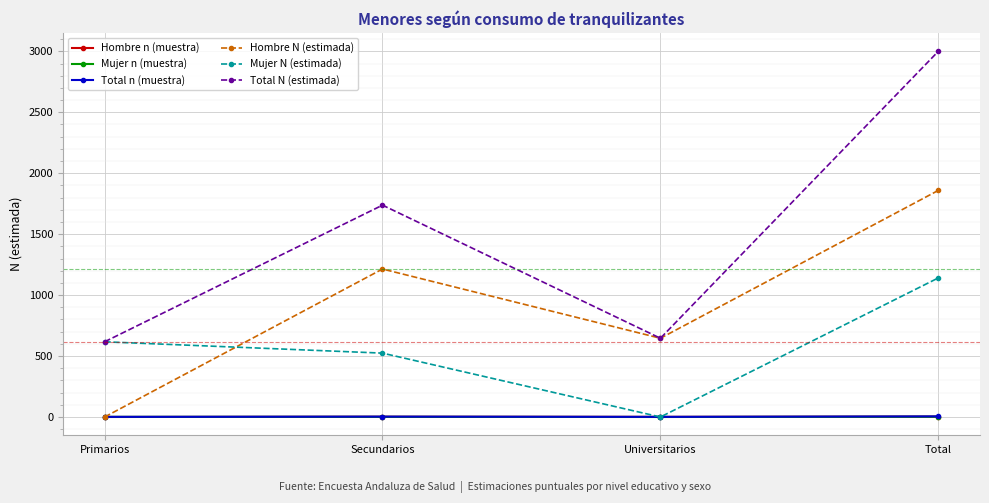

What are all the series names shown in the legend?

Hombre n (muestra), Mujer n (muestra), Total n (muestra), Hombre N (estimada), Mujer N (estimada), Total N (estimada)